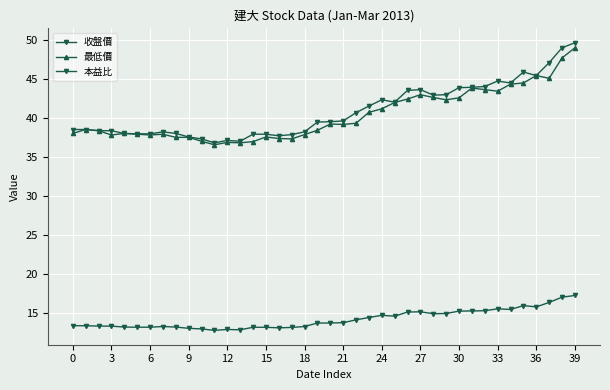

How many values in the 收盤價 series are below 39?

19